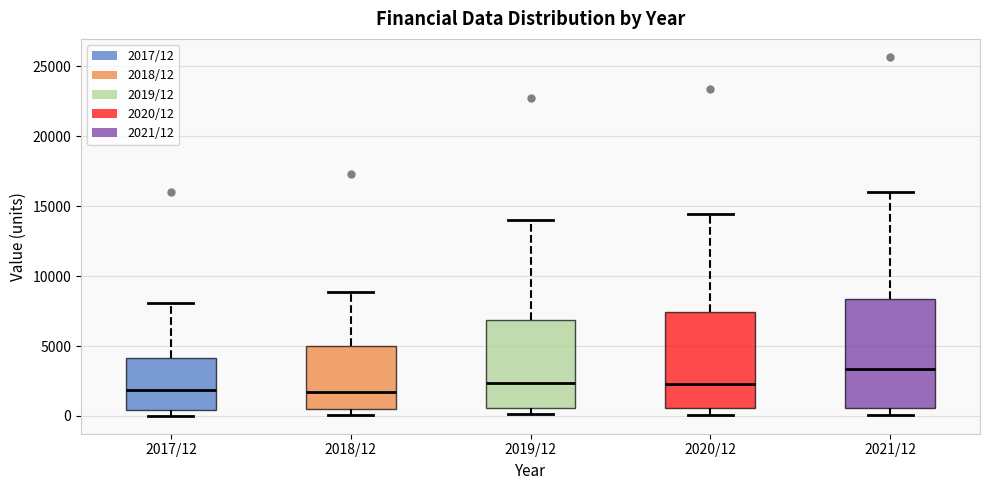

Reading left to right, read every box against the y-axis: the position of its median line, the range the box covers, and the ends of its whiskers. The values are not printed on the chart, so give them approximately, as read against the axis.

2017/12: median 2000, box 500 to 4000, whiskers 0 to 8000
2018/12: median 1500, box 500 to 5000, whiskers 0 to 9000
2019/12: median 2500, box 500 to 7000, whiskers 0 to 14000
2020/12: median 2500, box 500 to 7500, whiskers 0 to 14500
2021/12: median 3500, box 500 to 8500, whiskers 0 to 16000